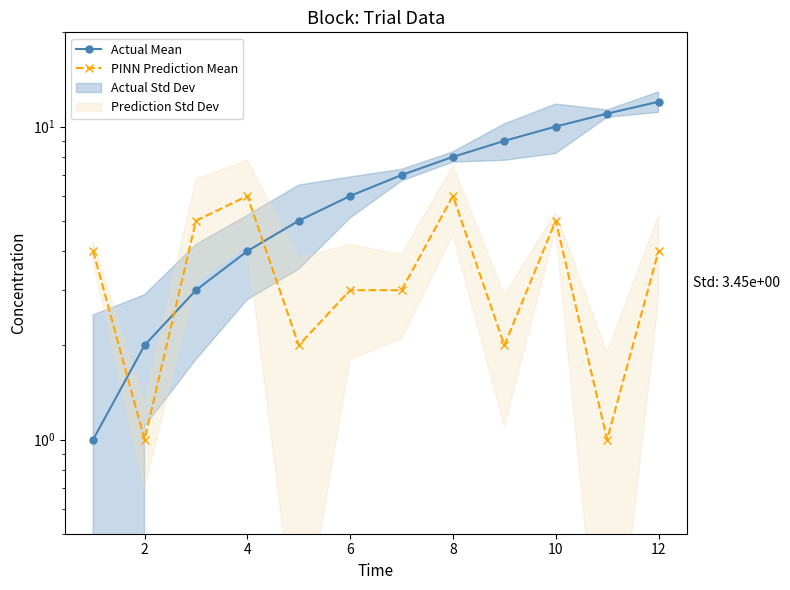

Reading right to left, extract all data points from this chart.

Actual Mean: 12	11	10	9	8	7	6	5	4	3	2	1
PINN Prediction Mean: 4	1	5	2	6	3	3	2	6	5	1	4